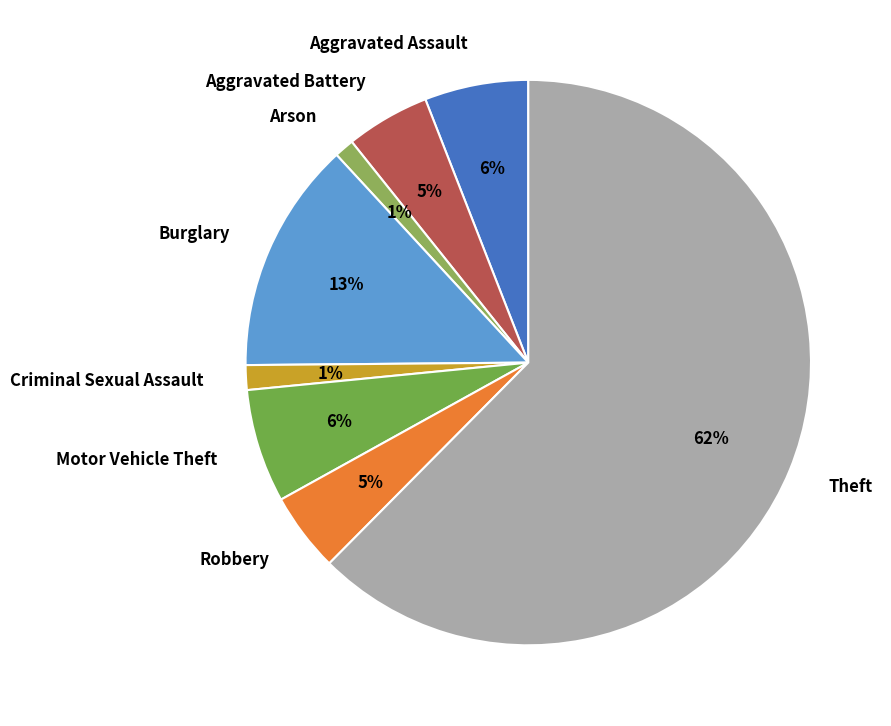

To the nearest percent, what is the average slice percentage?

12%